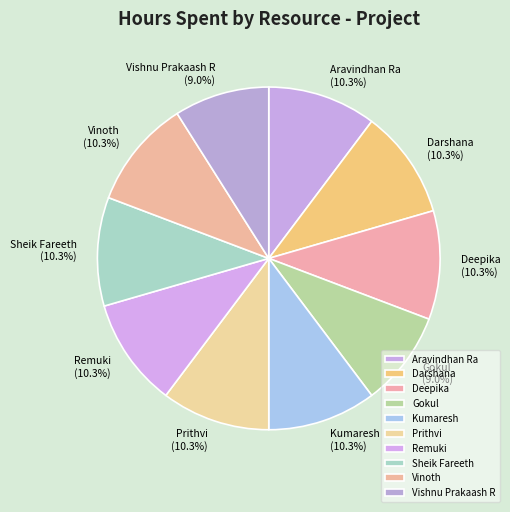

Approximately how many times larger is the value at Remuki compared to Aravindhan Ra?

1.0